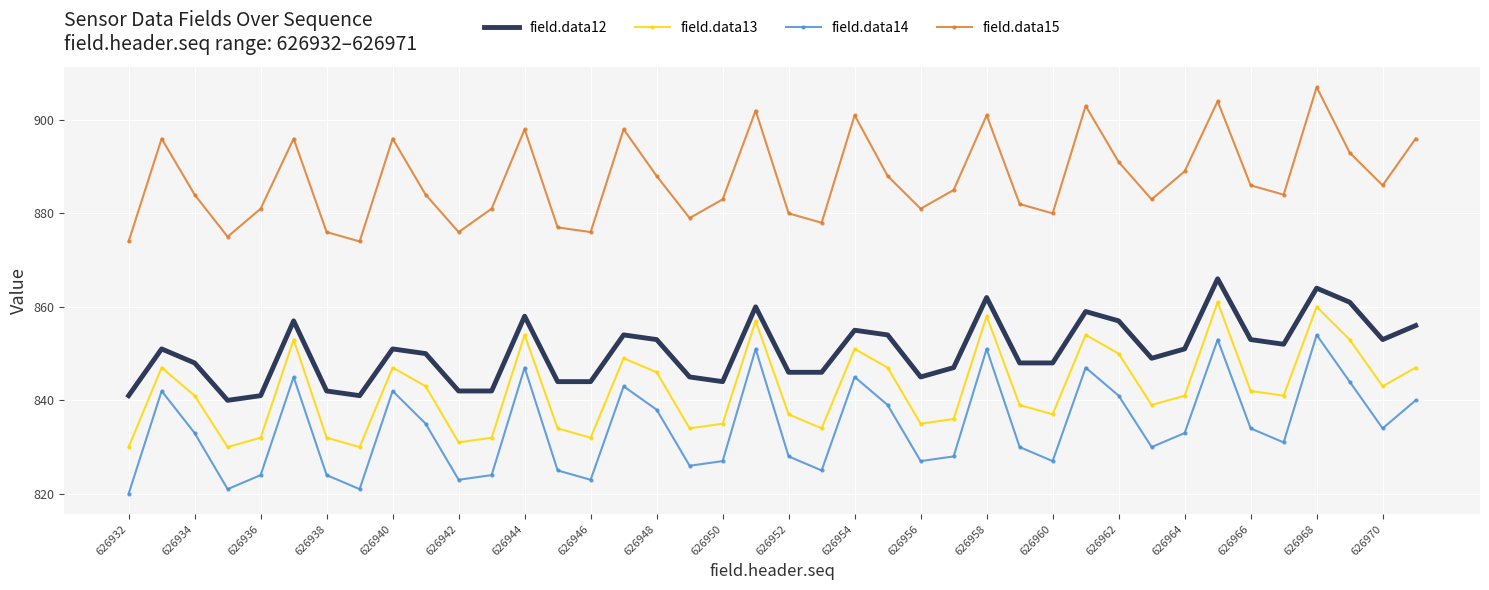

Which series has the largest total across all categories?

field.data15